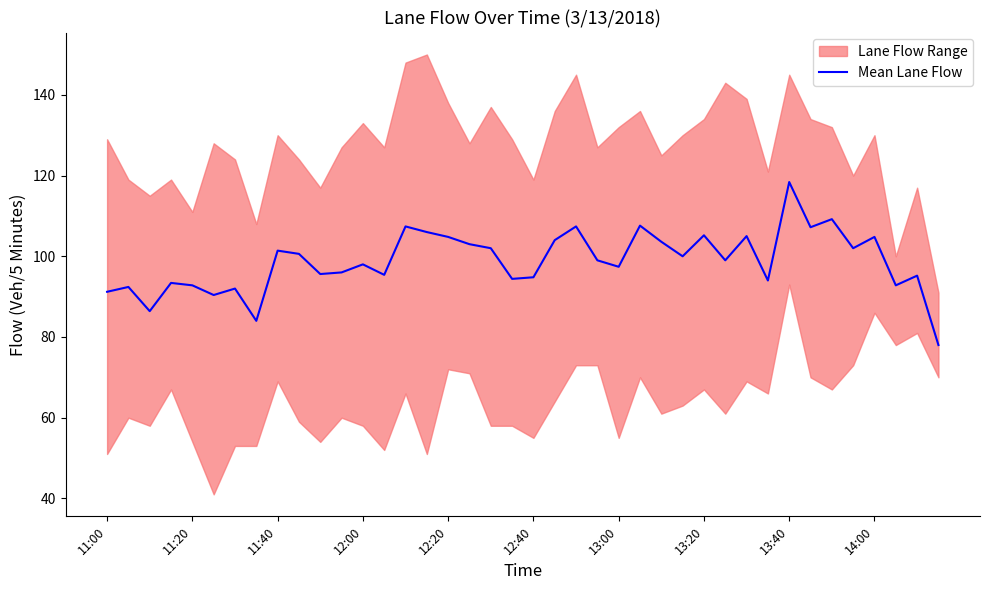

Which category has the highest value in the Mean Lane Flow series?

13:40